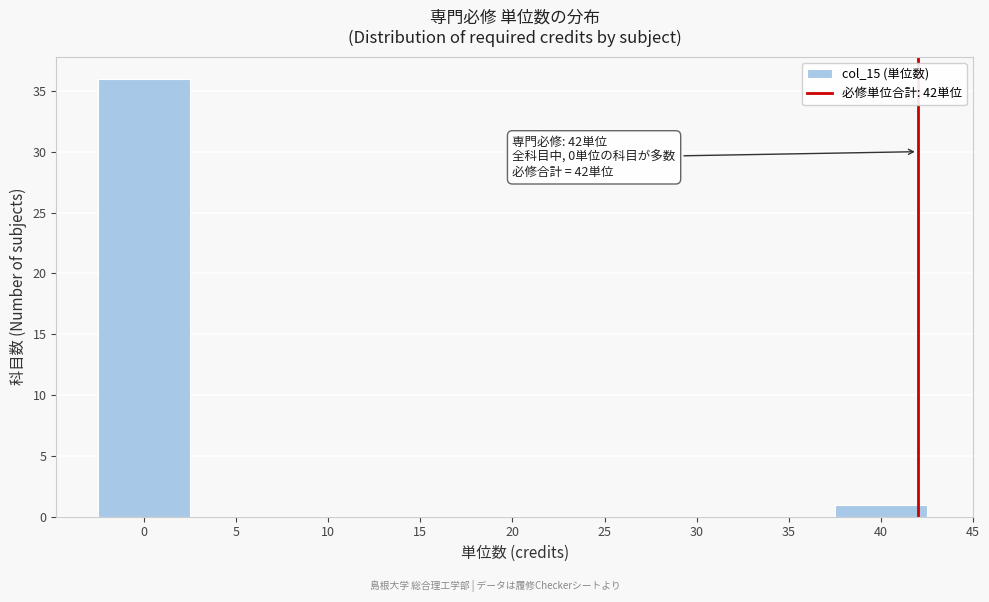

Which range on the x-axis has the tallest bar?

-2.5 to 2.5